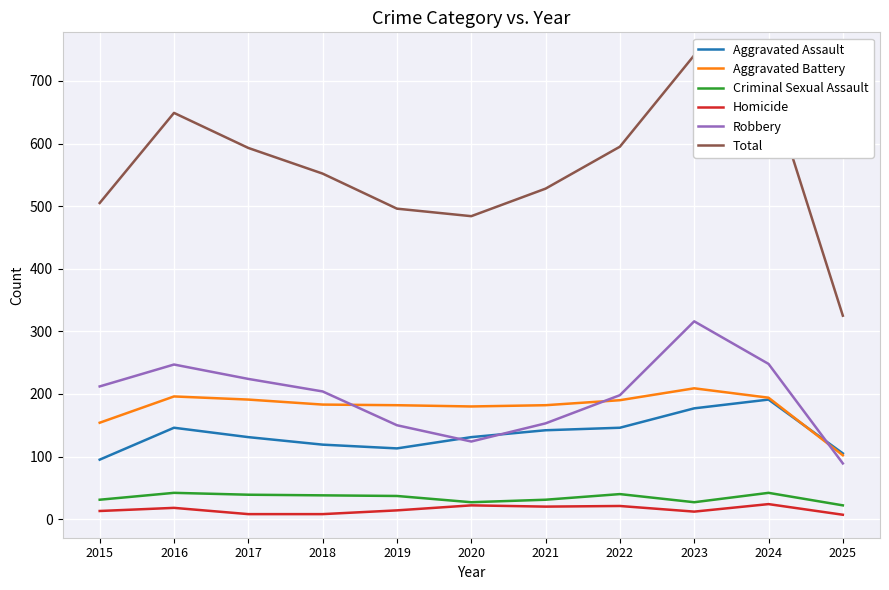

What are all the series names shown in the legend?

Aggravated Assault, Aggravated Battery, Criminal Sexual Assault, Homicide, Robbery, Total